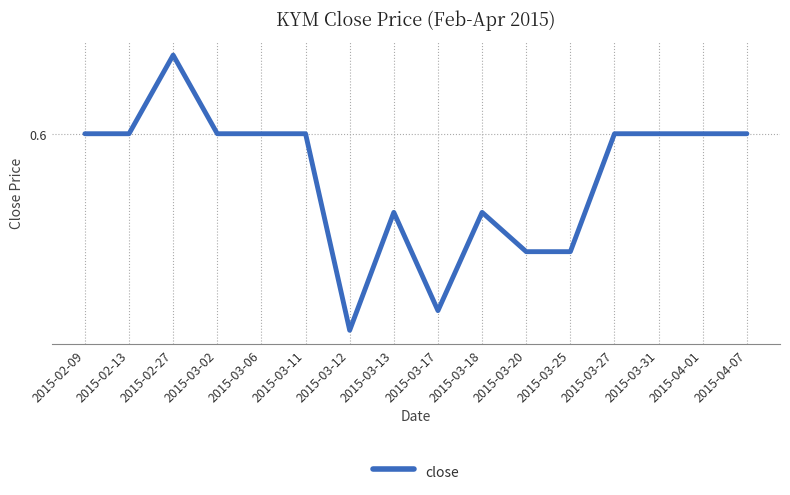

What is the maximum value shown in the chart?

0.6